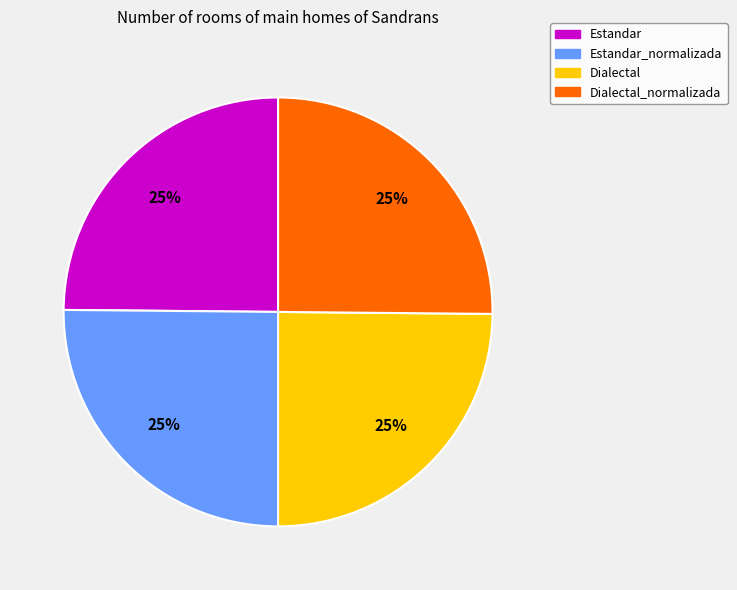

Is there a majority slice in this chart?

No